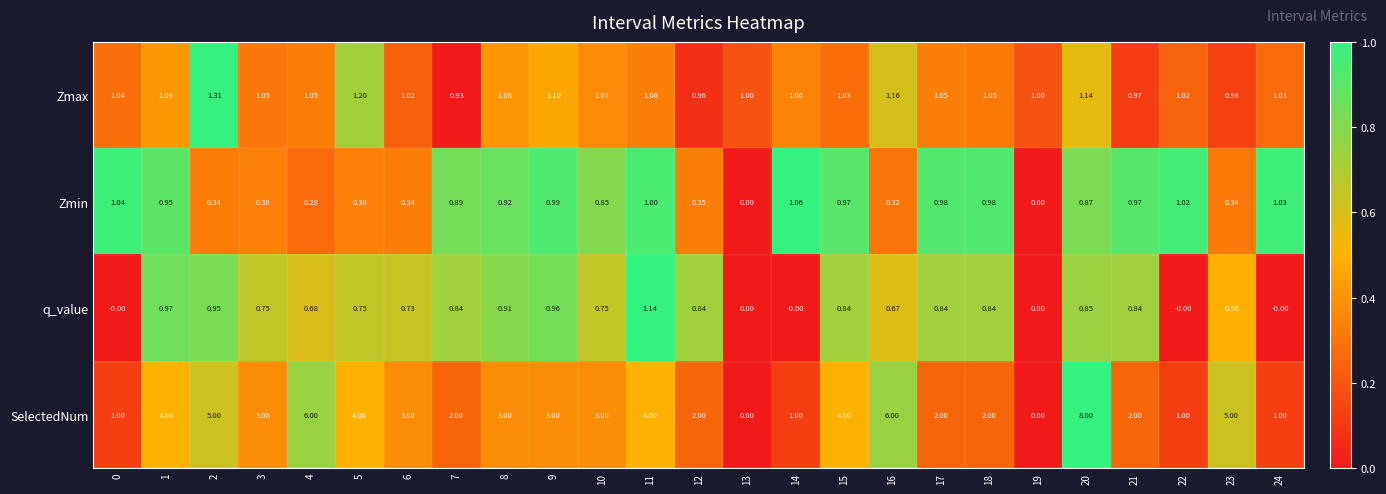

Rank the series at 8 from lowest to highest value.

q_value, Zmin, Zmax, SelectedNum